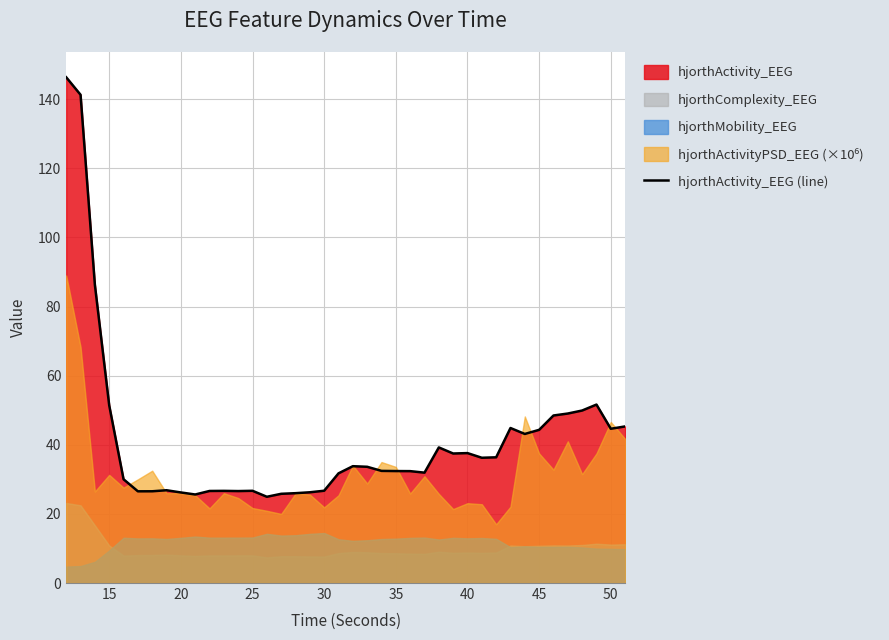

True or false: there are more than 1 points higher than both neighbors.

True